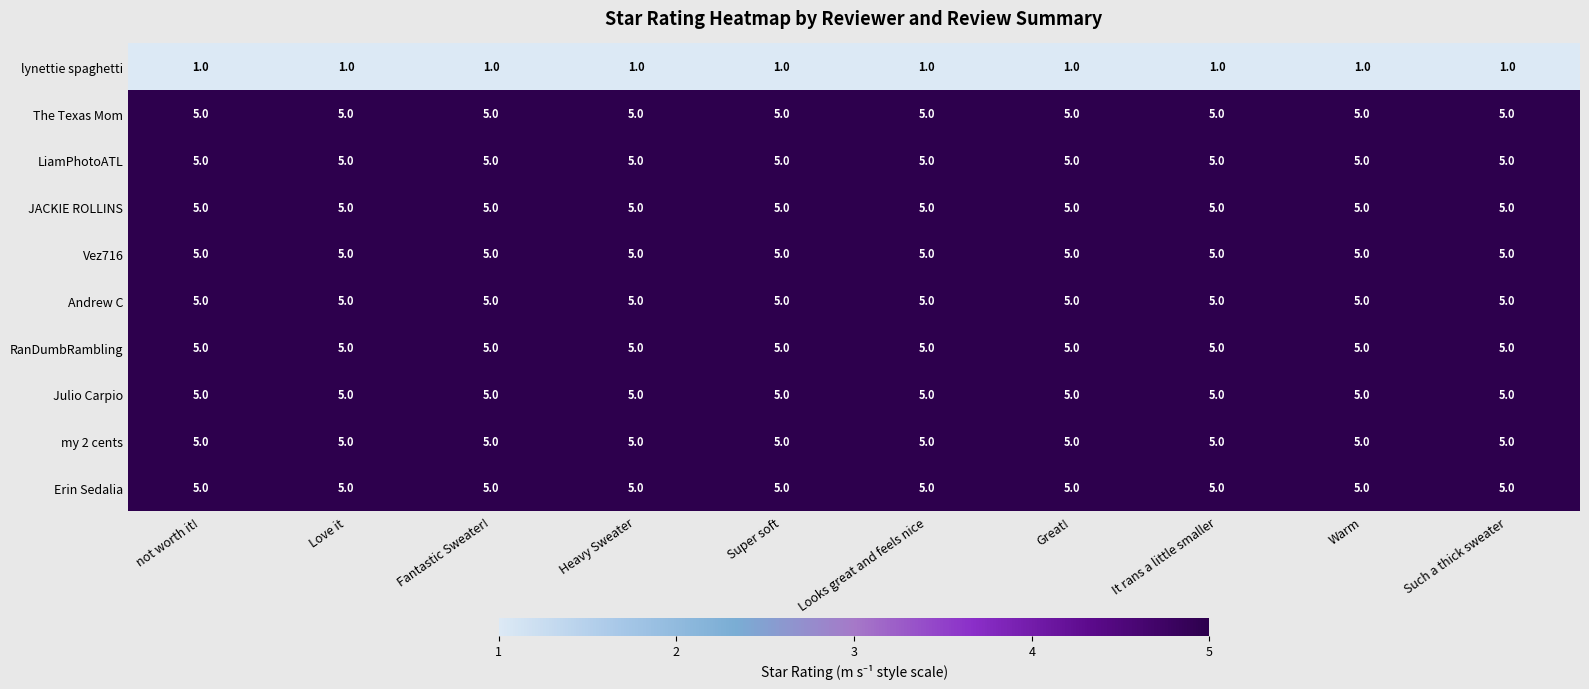

What is the difference between the highest and lowest values at Great!?

4